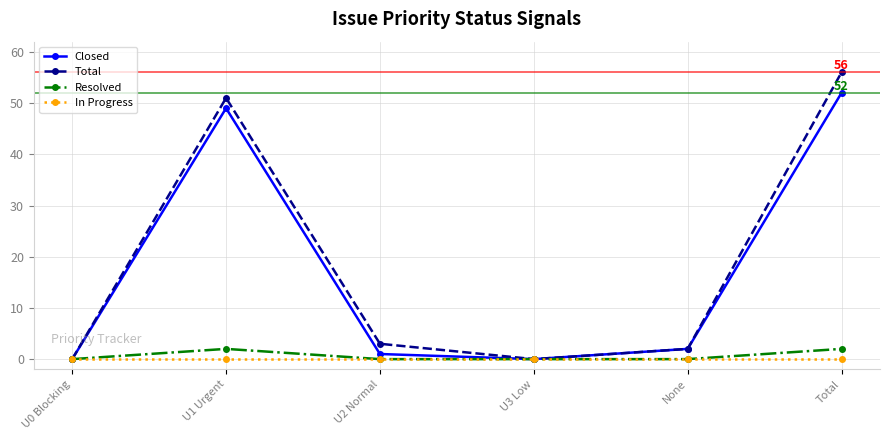

Does the chart have visible grid lines?

Yes